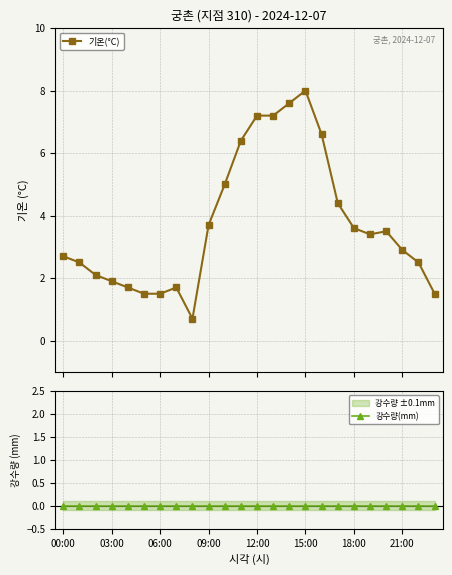

True or false: 강수량(mm) and 기온(°C) cross at least once.

False